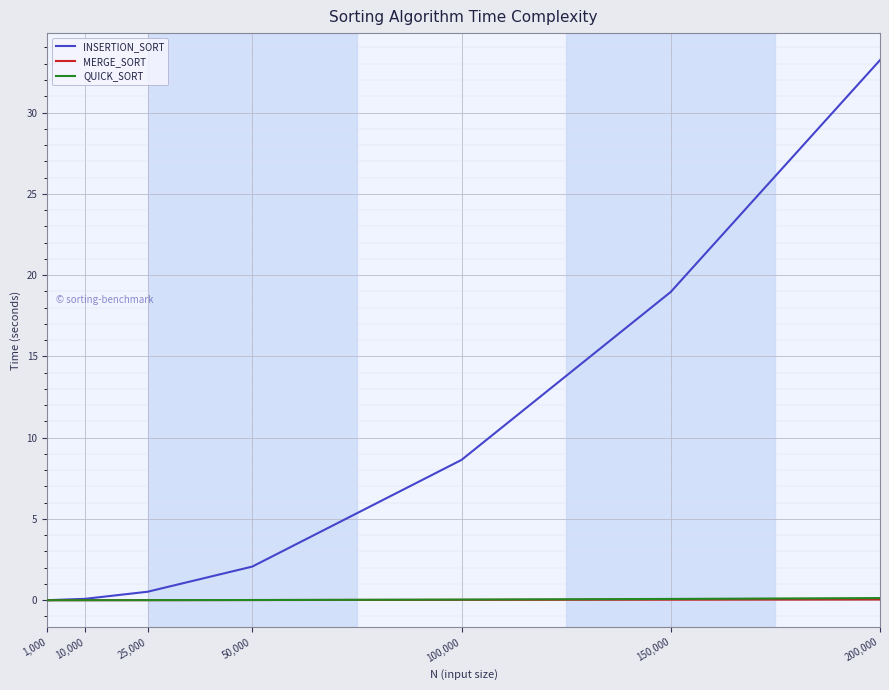

What is the difference between the maximum and minimum values in the INSERTION_SORT series?

33.2